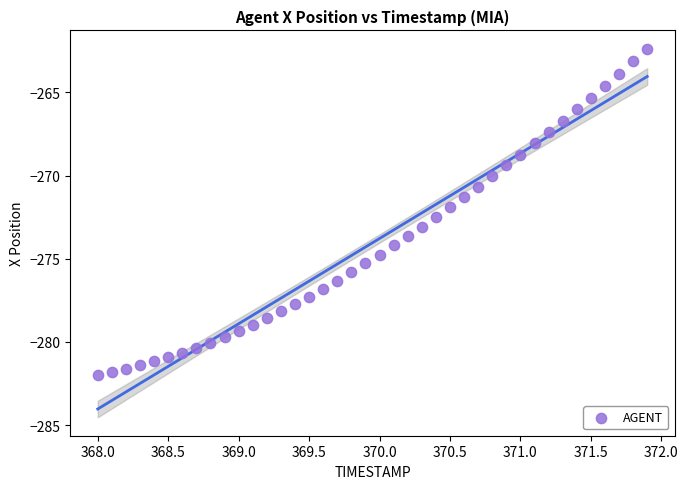

What is the range of X values (max minus min)?

3.9